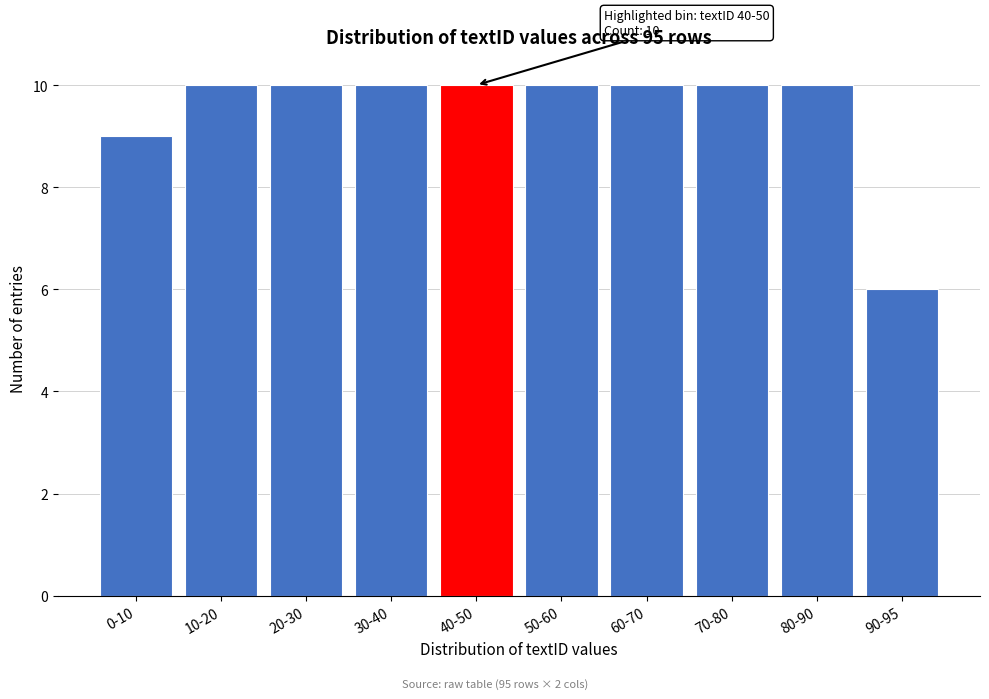

Reading right to left, transcribe all the data shown in this chart.

90-95=6	80-90=10	70-80=10	60-70=10	50-60=10	40-50=10	30-40=10	20-30=10	10-20=10	0-10=9